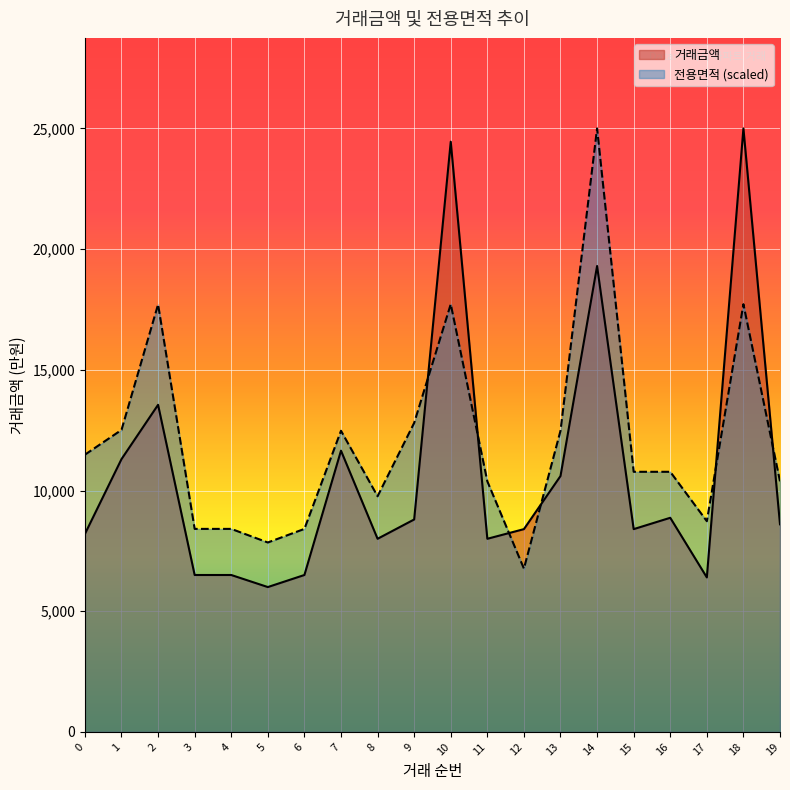

List the series in order of their peak value, lowest first.

거래금액, 전용면적